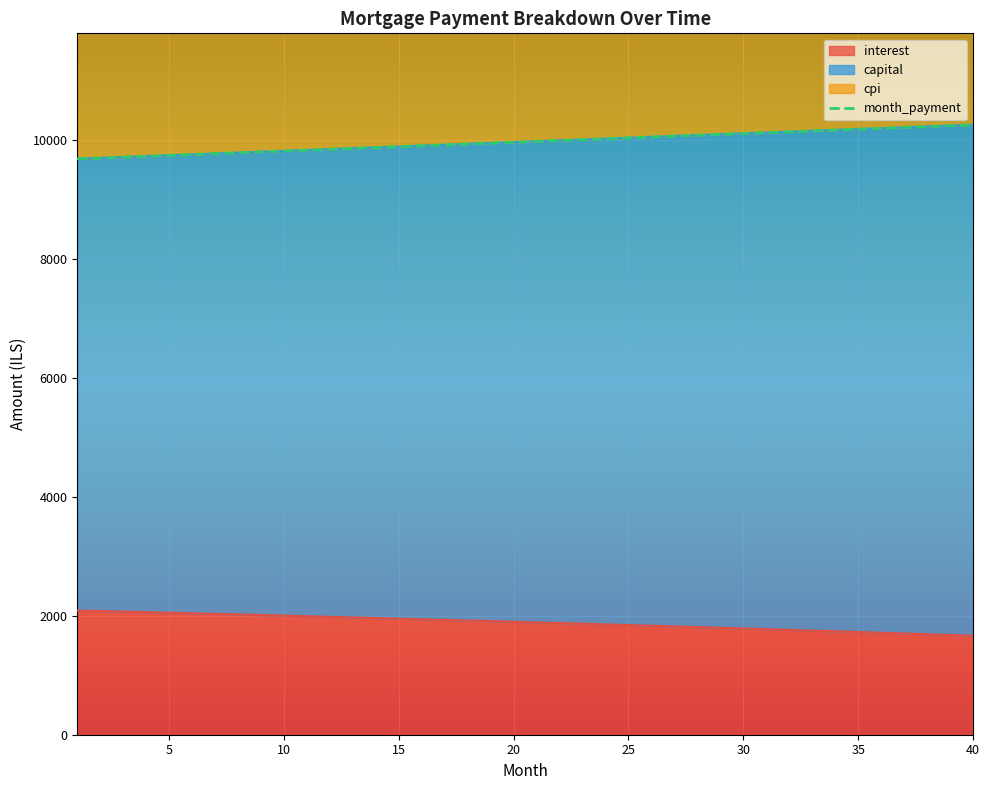

Rank the categories by month_payment value from highest to lowest.

40, 39, 38, 37, 36, 35, 34, 33, 32, 31, 30, 29, 28, 27, 26, 25, 24, 23, 22, 21, 20, 19, 18, 17, 16, 15, 14, 13, 12, 11, 10, 9, 8, 7, 6, 5, 4, 3, 2, 1